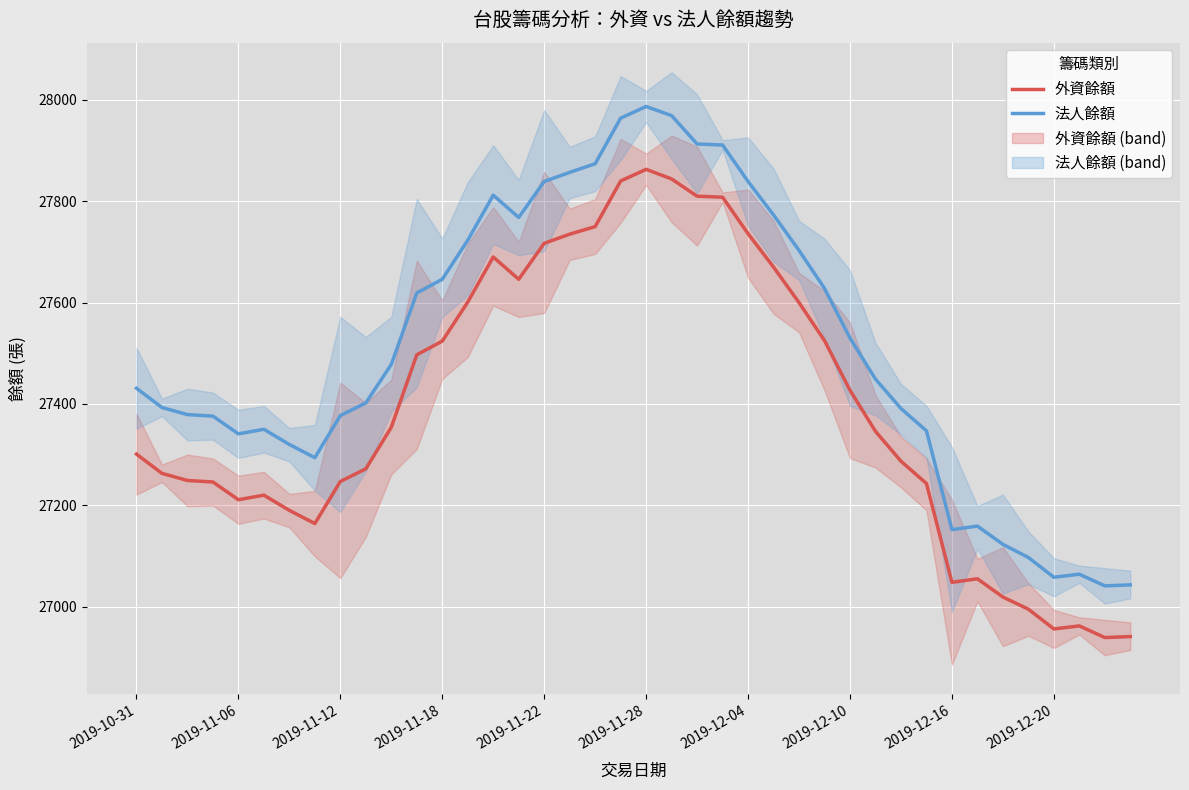

The 外資餘額 series shows 8890 at 2019-11-28. True or false?

False